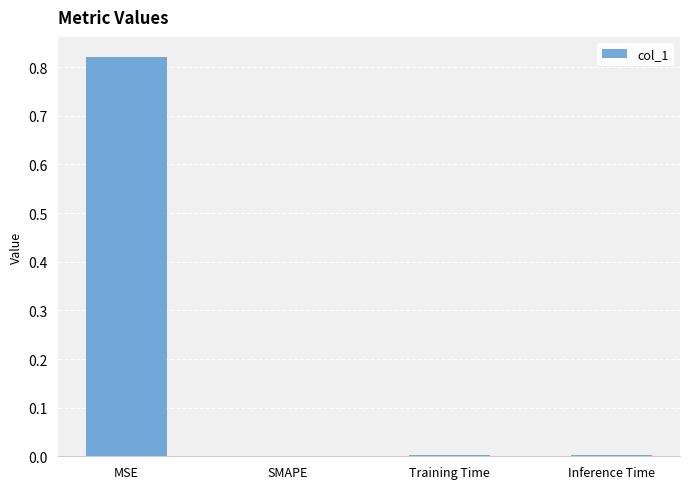

Which label corresponds to the largest value in the chart?

MSE